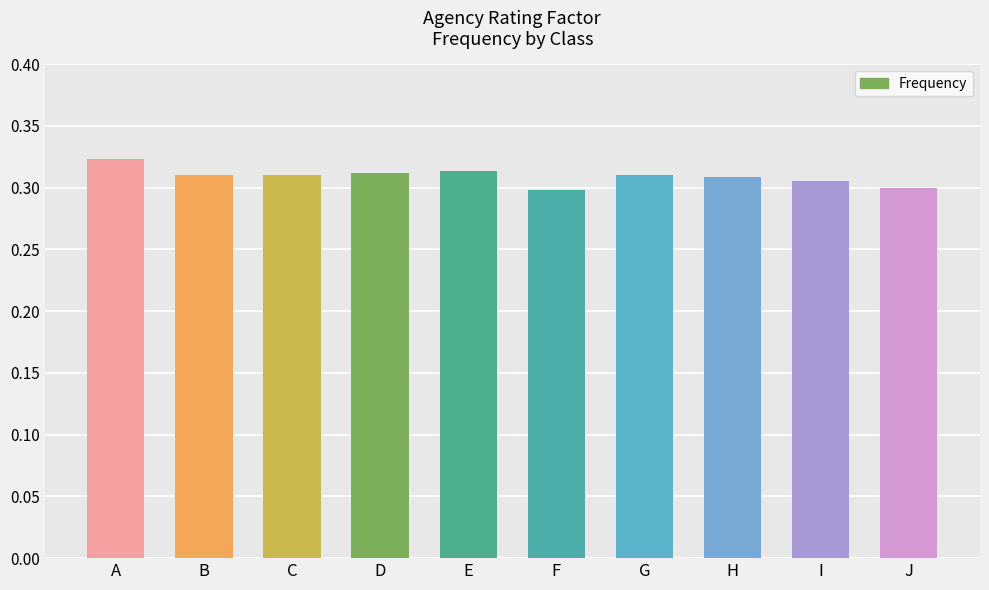

True or false: the data shows 0.1 at E.

False